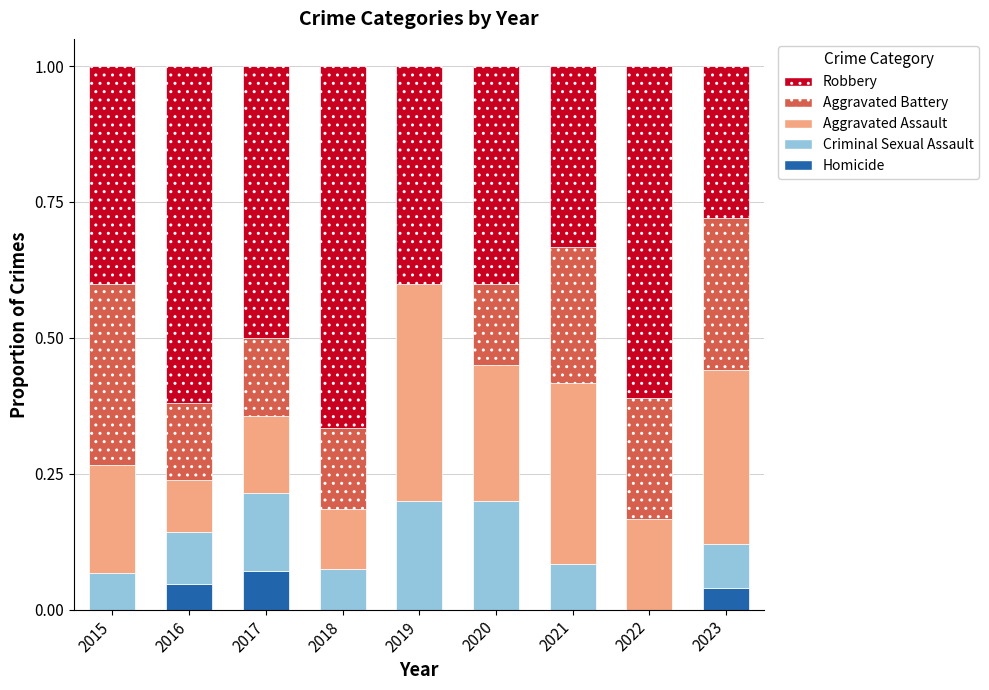

At which label does Homicide reach its peak?

2017